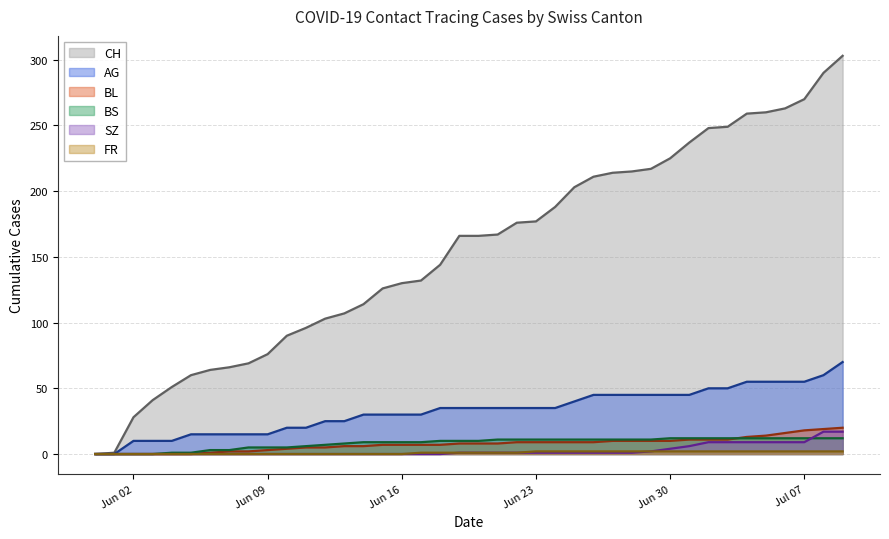

What is the difference between the second highest and second lowest values in the FR series?

2